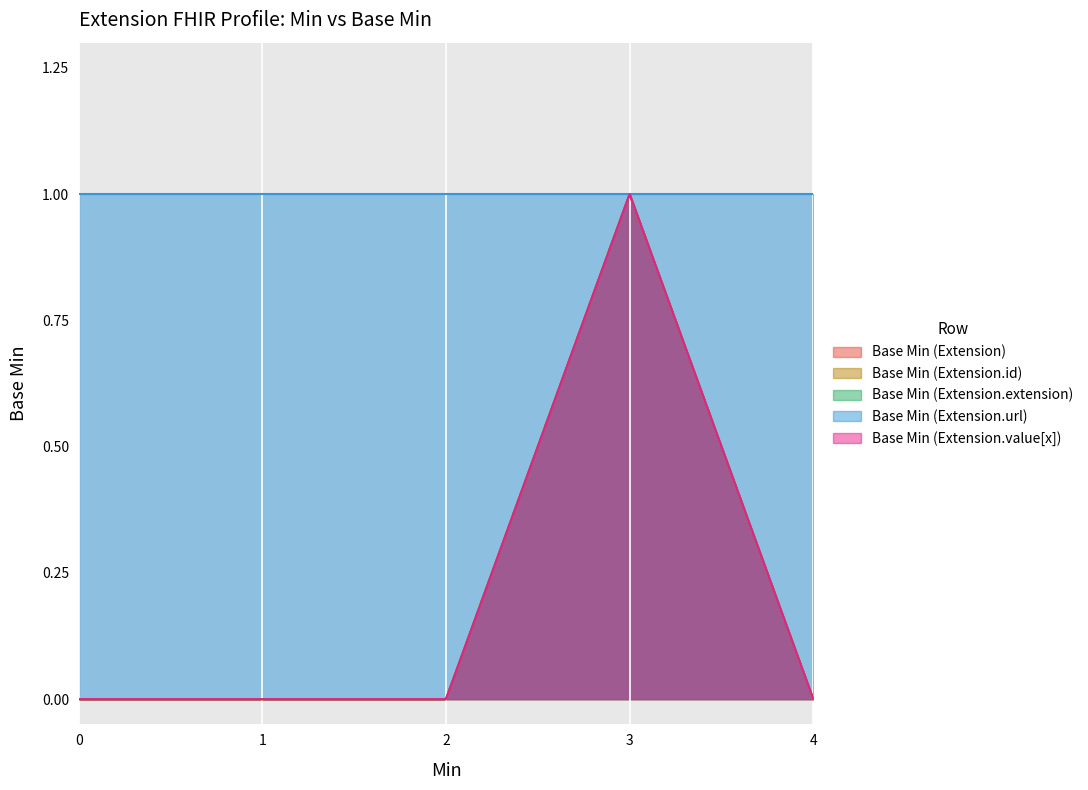

What is the sum of all Base Min (Extension.extension) values?

1